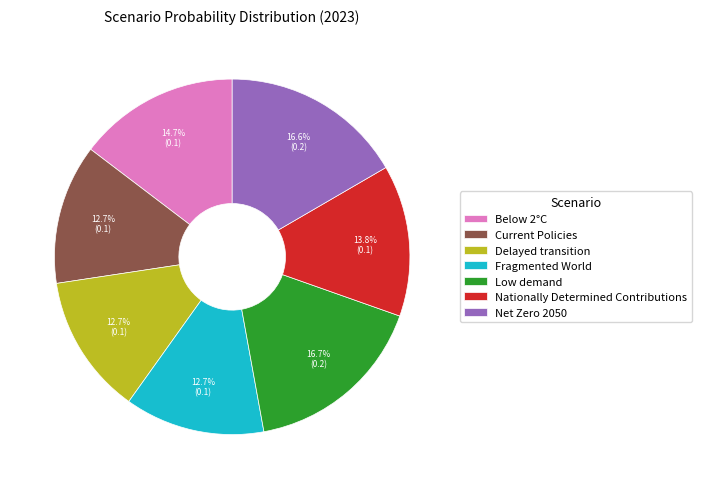

Count the number of slices in the pie.

7